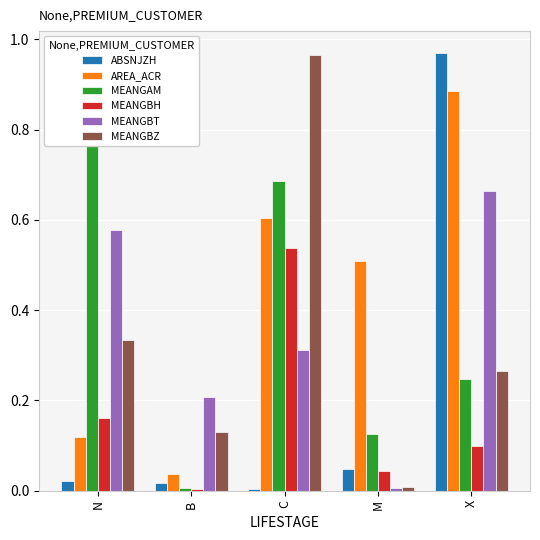

Reading left to right, what are all the values shown in this chart?

ABSNJZH: N=0.0	B=0.0	C=0.0	M=0.0	X=1.0
AREA_ACR: N=0.1	B=0.0	C=0.6	M=0.5	X=0.9
MEANGAM: N=1.0	B=0.0	C=0.7	M=0.1	X=0.2
MEANGBH: N=0.2	B=0.0	C=0.5	M=0.0	X=0.1
MEANGBT: N=0.6	B=0.2	C=0.3	M=0.0	X=0.7
MEANGBZ: N=0.3	B=0.1	C=1.0	M=0.0	X=0.3